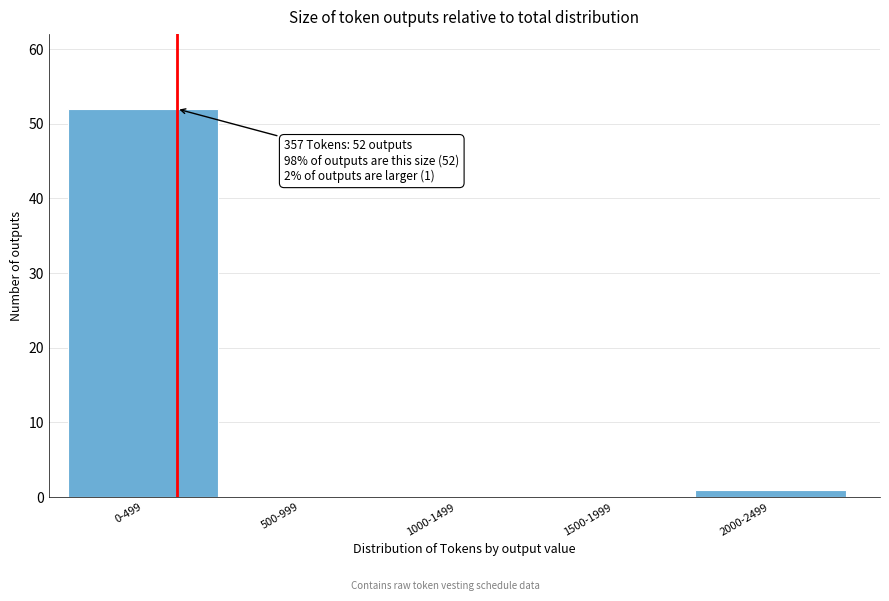

Reading left to right, extract all data points from this chart.

0-499=52	500-999=0	1000-1499=0	1500-1999=0	2000-2499=1